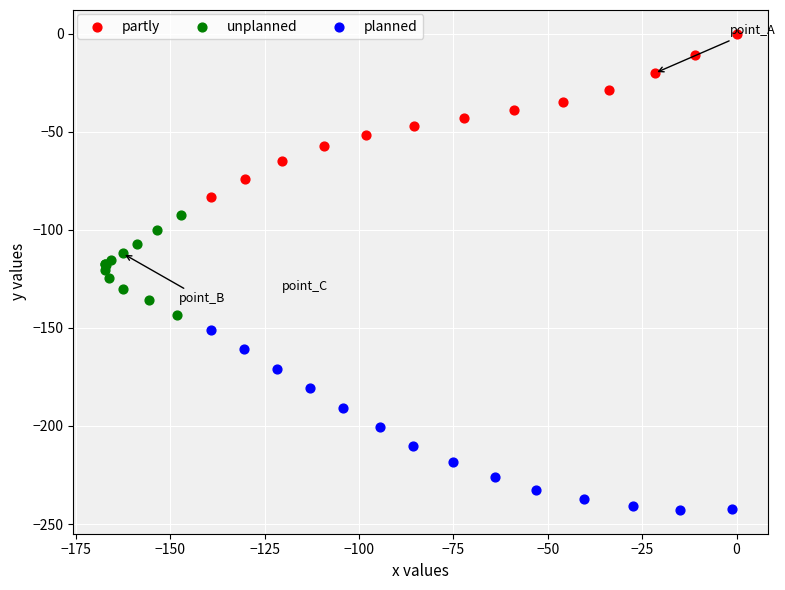

Which series reaches the maximum Y coordinate?

partly